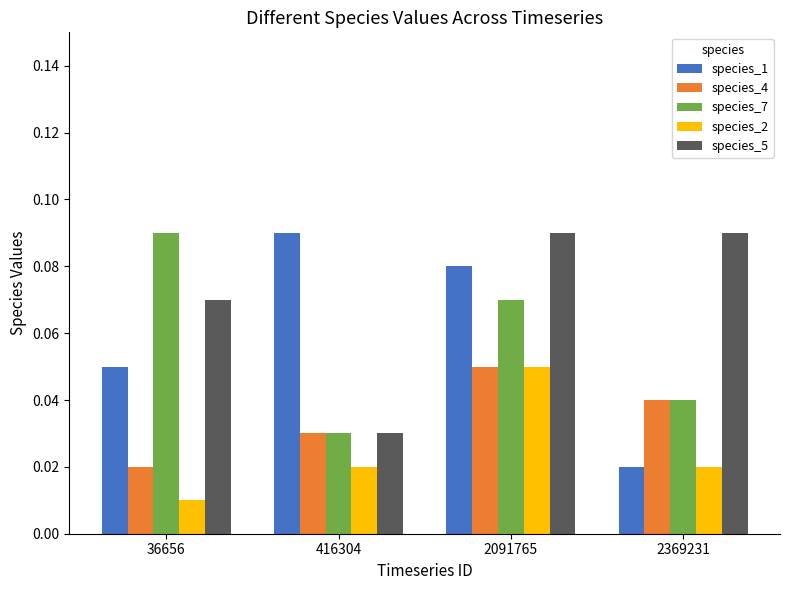

Where is species_1 nearest to the value 0?

2369231